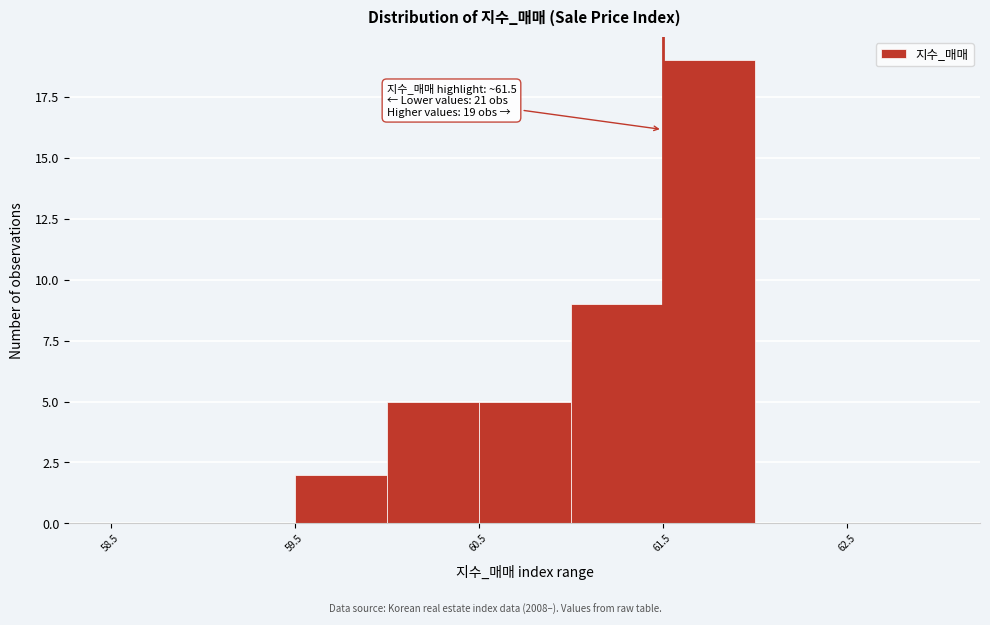

Which range on the x-axis has the tallest bar?

61.5 to 62.0